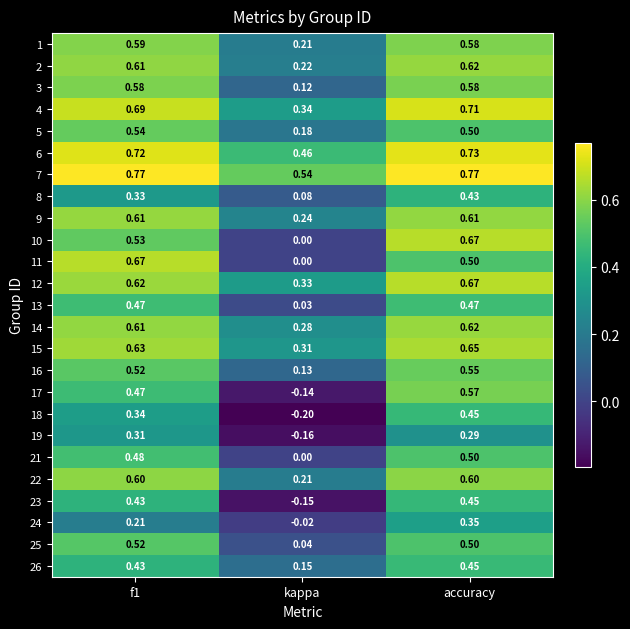

At which category is the sum across all series the highest?

accuracy